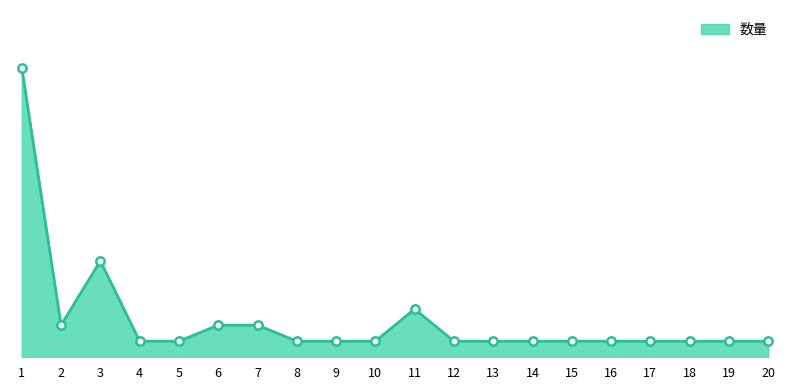

What is the difference between the maximum and second lowest values?

17